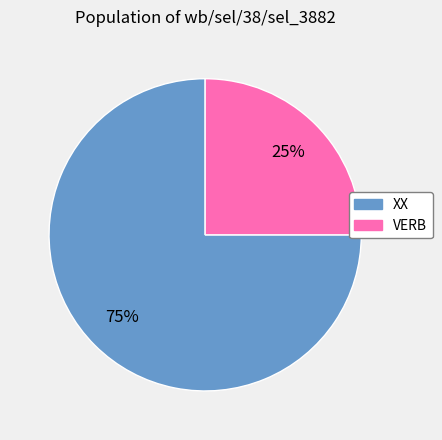

What is the majority slice?

XX